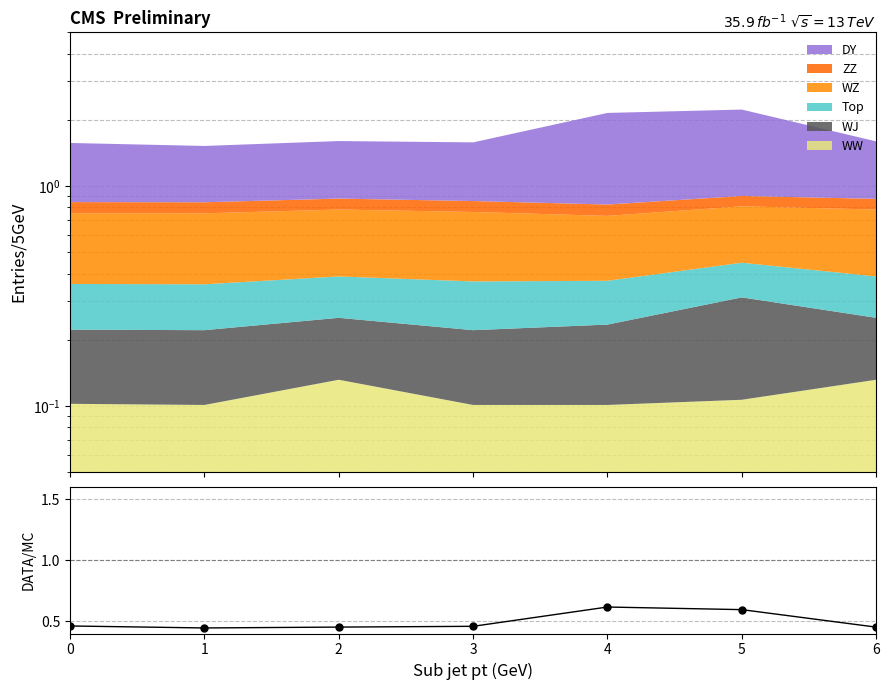

What is the sum of the values at 3 and 5?

1.1